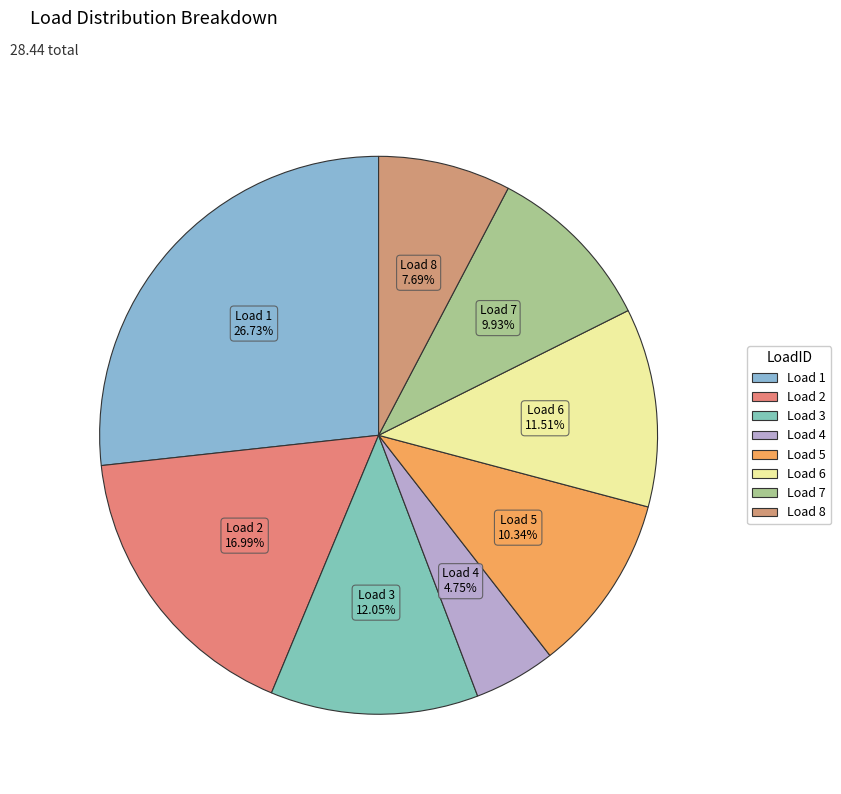

To the nearest percent, what is the average slice percentage?

12%